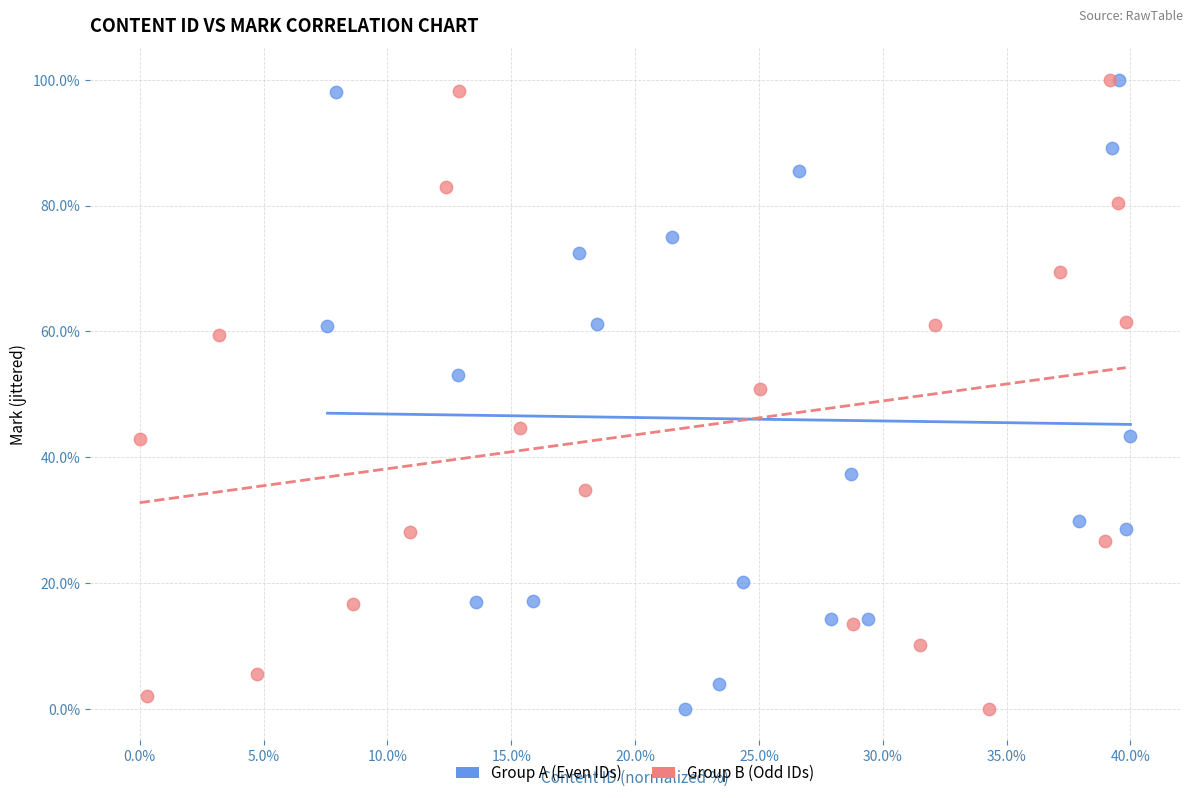

What are all the series names shown in the legend?

Group A (Even IDs), Group B (Odd IDs)